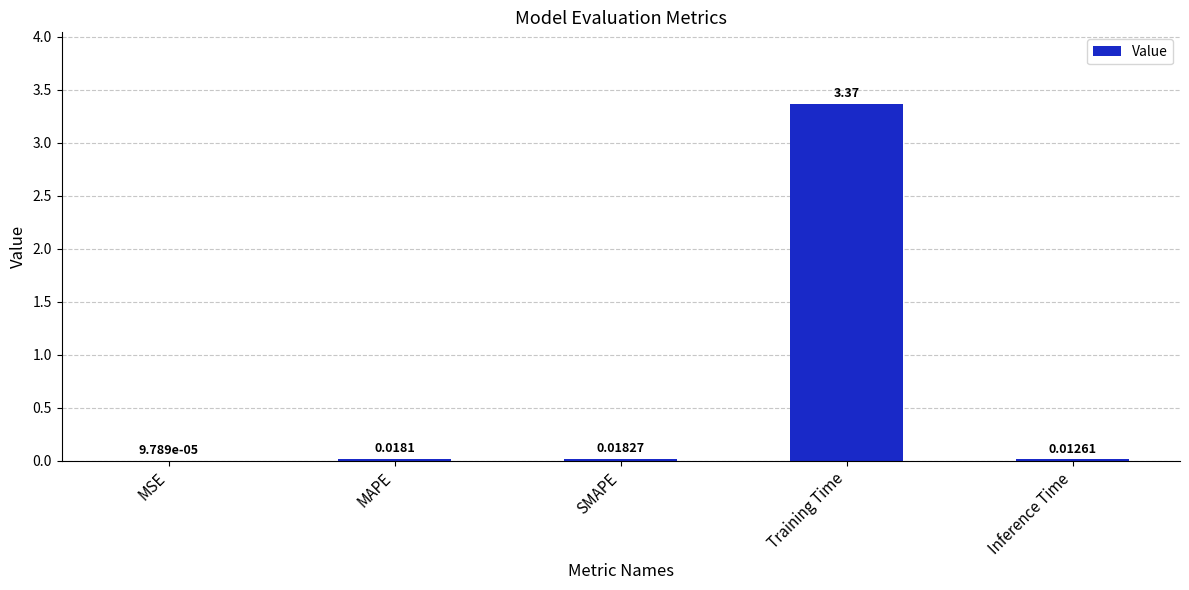

Which label corresponds to the largest value in the chart?

Training Time